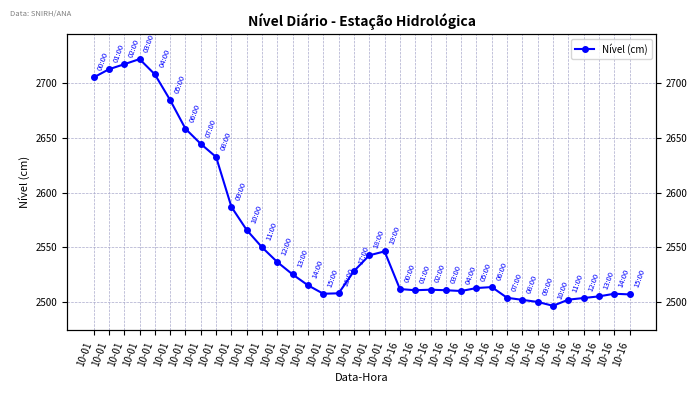

List the labels in order of value, largest first.

10-01, 10-01, 10-01, 10-01, 10-01, 10-01, 10-01, 10-01, 10-01, 10-01, 10-01, 10-01, 10-01, 10-01, 10-01, 10-01, 10-01, 10-01, 10-16, 10-16, 10-16, 10-16, 10-16, 10-16, 10-16, 10-01, 10-01, 10-16, 10-16, 10-16, 10-16, 10-16, 10-16, 10-16, 10-16, 10-16